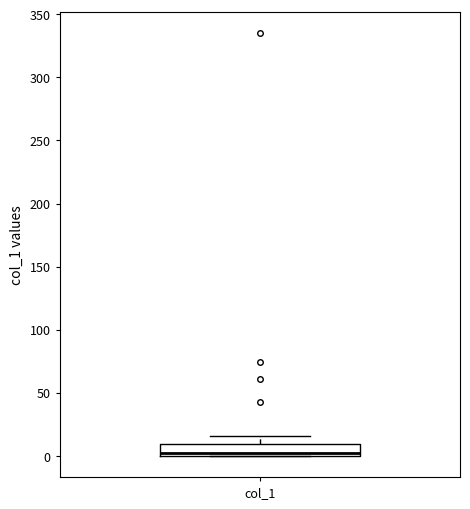

Read this box plot against the y-axis: the position of the median line, the range covered by the box, and the ends of both whiskers. The values are not printed on the chart, so give them approximately, as read against the axis.

median 0 (just above the box's lower edge), box 0 to 10, whiskers 0 to 15